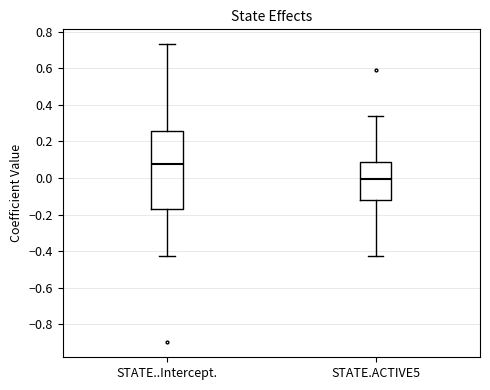

Where does the lower whisker of the box for STATE..Intercept. end on the y-axis? The values are not printed on the chart, so give them approximately, as read against the axis.

-0.42